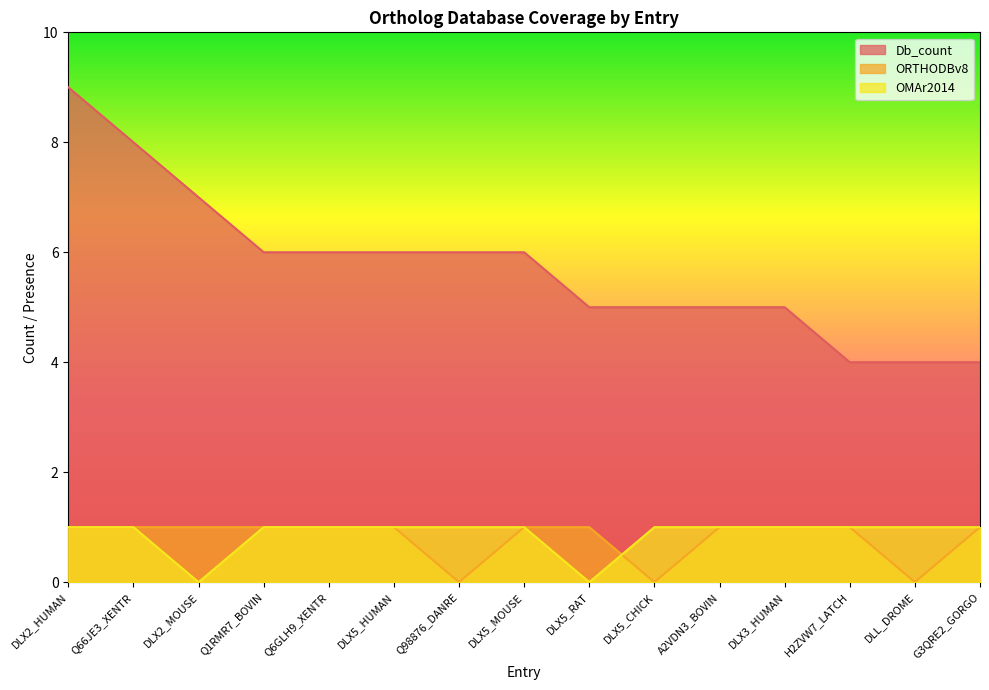

What position from the right is H2ZVW7_LATCH?

3